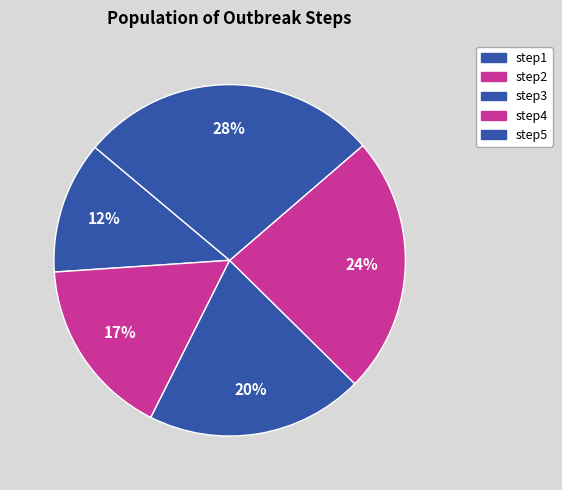

Which slice is the smallest?

step1